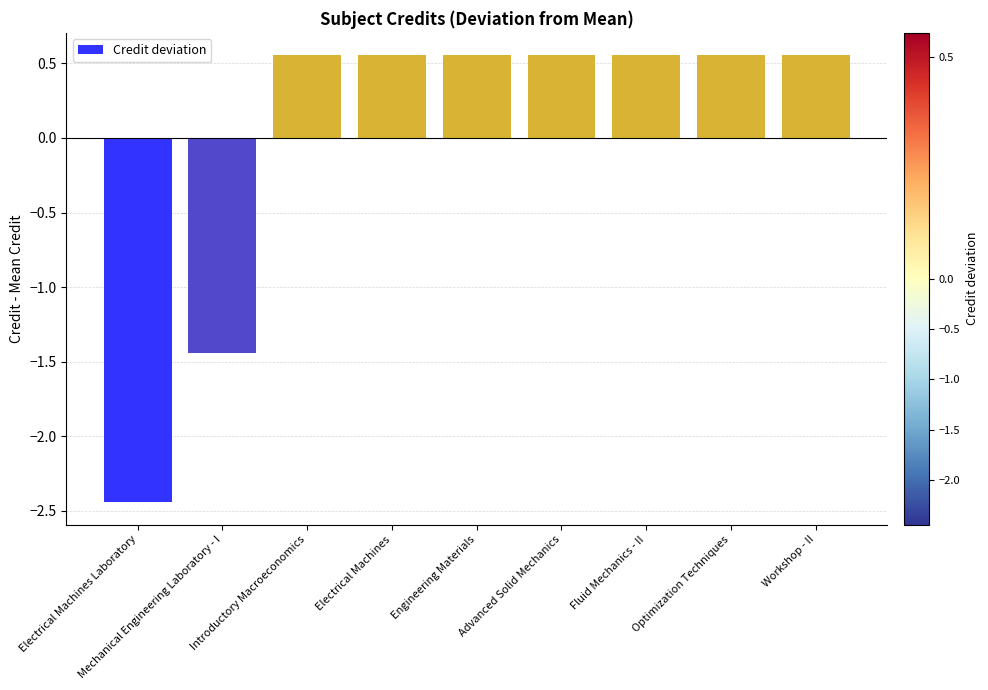

Is it true that the value at Workshop - II is 0.2?

False